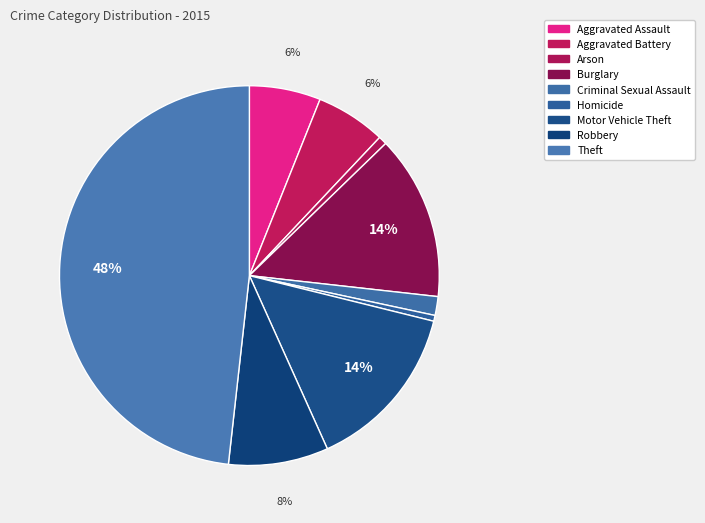

How many segments does this pie chart have?

9